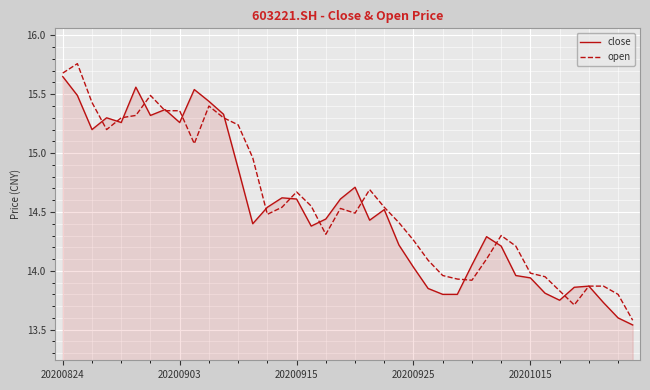

Which category has the highest value in the close series?

20200824